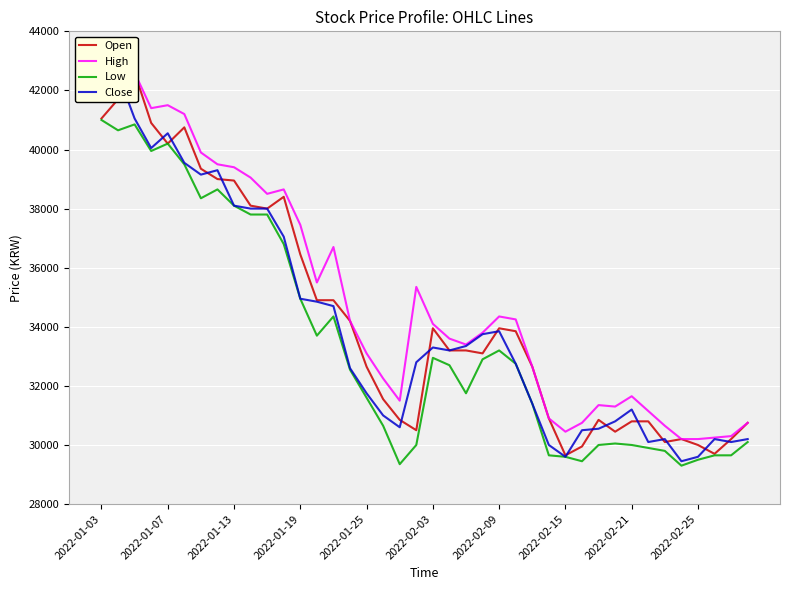

What is the maximum value for Low?

41000